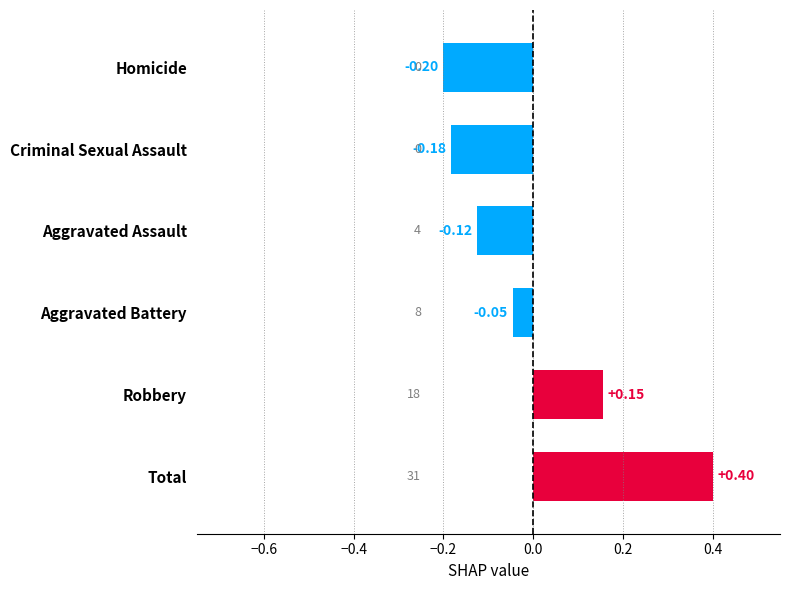

Between Homicide and Aggravated Assault, which is larger?

Aggravated Assault